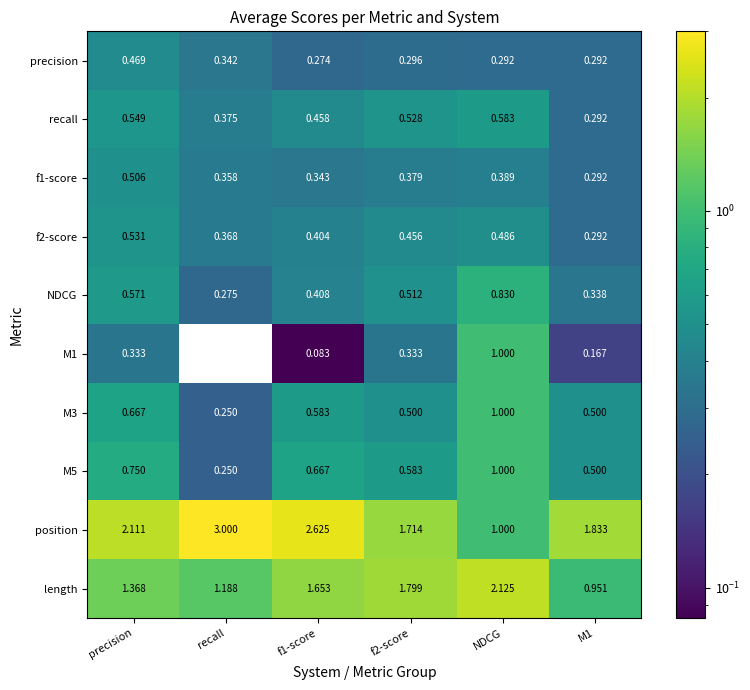

Which series changed the most between f1-score and f2-score?

position